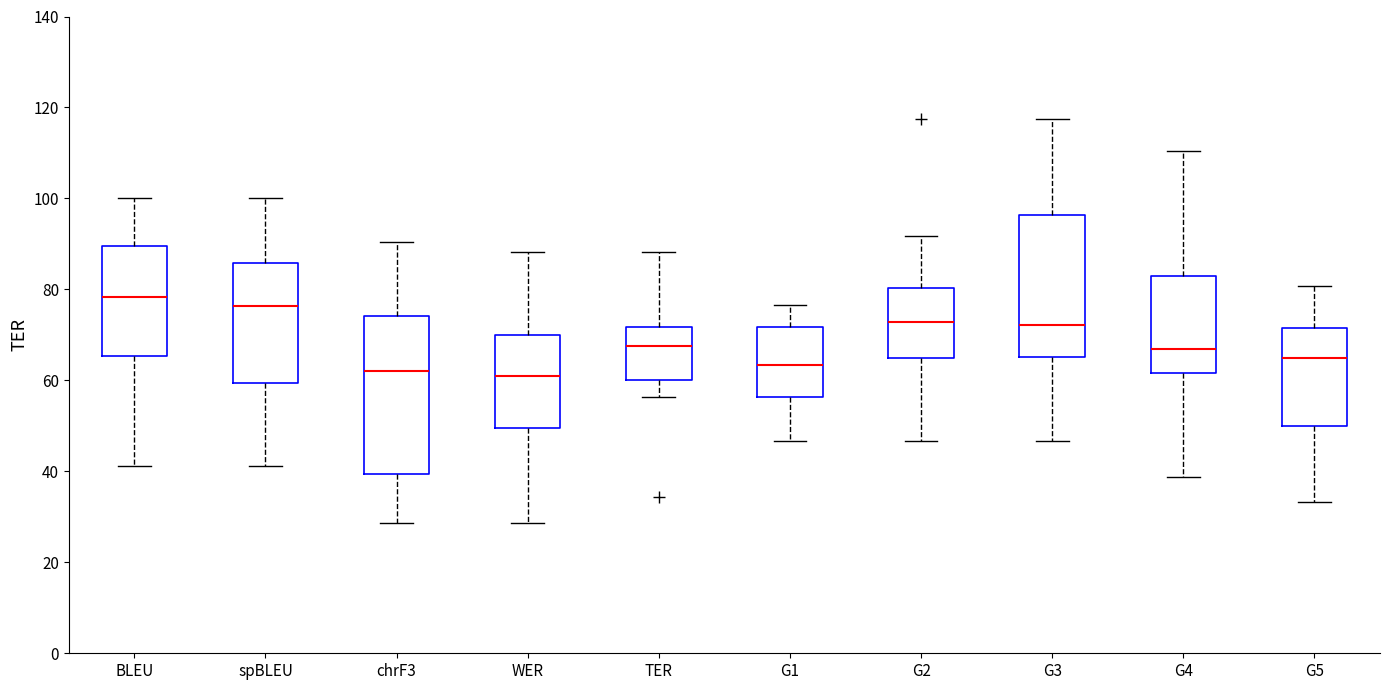

Which box is the tallest, from its lower edge to its upper edge?

chrF3